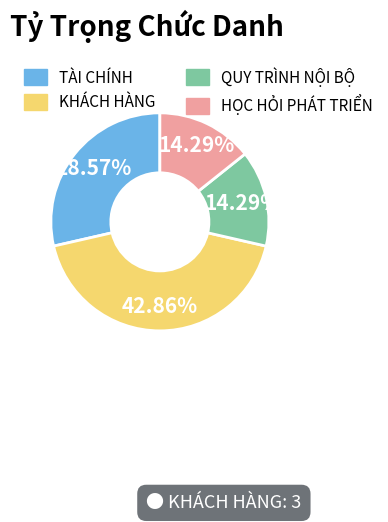

To the nearest percent, what is the difference between the TÀI CHÍNH and KHÁCH HÀNG slice percentages?

14%